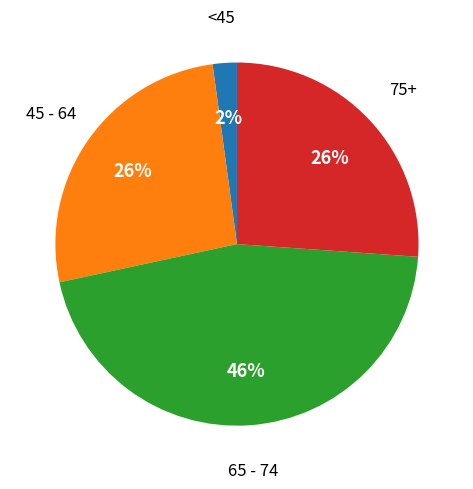

How many slices are in this pie chart?

4